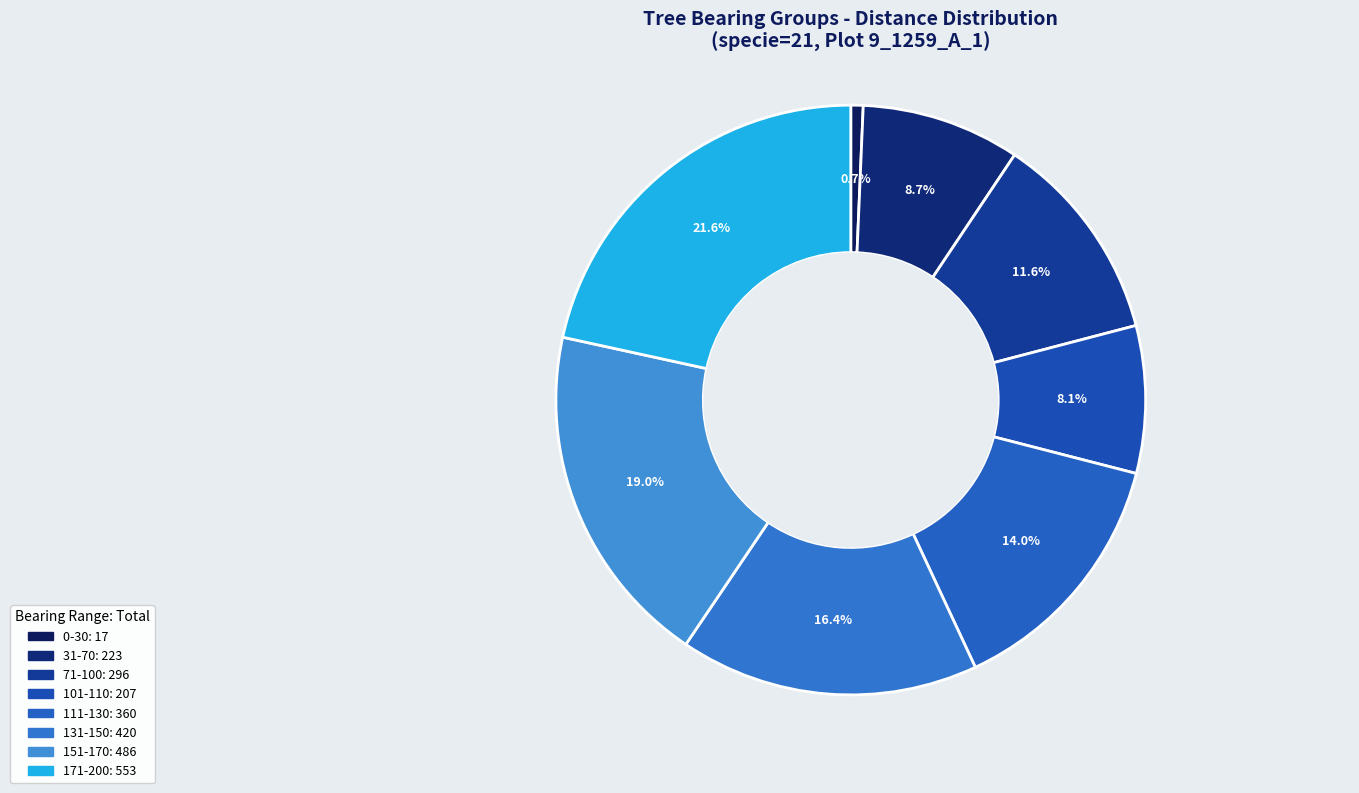

Count the number of slices in the pie.

8